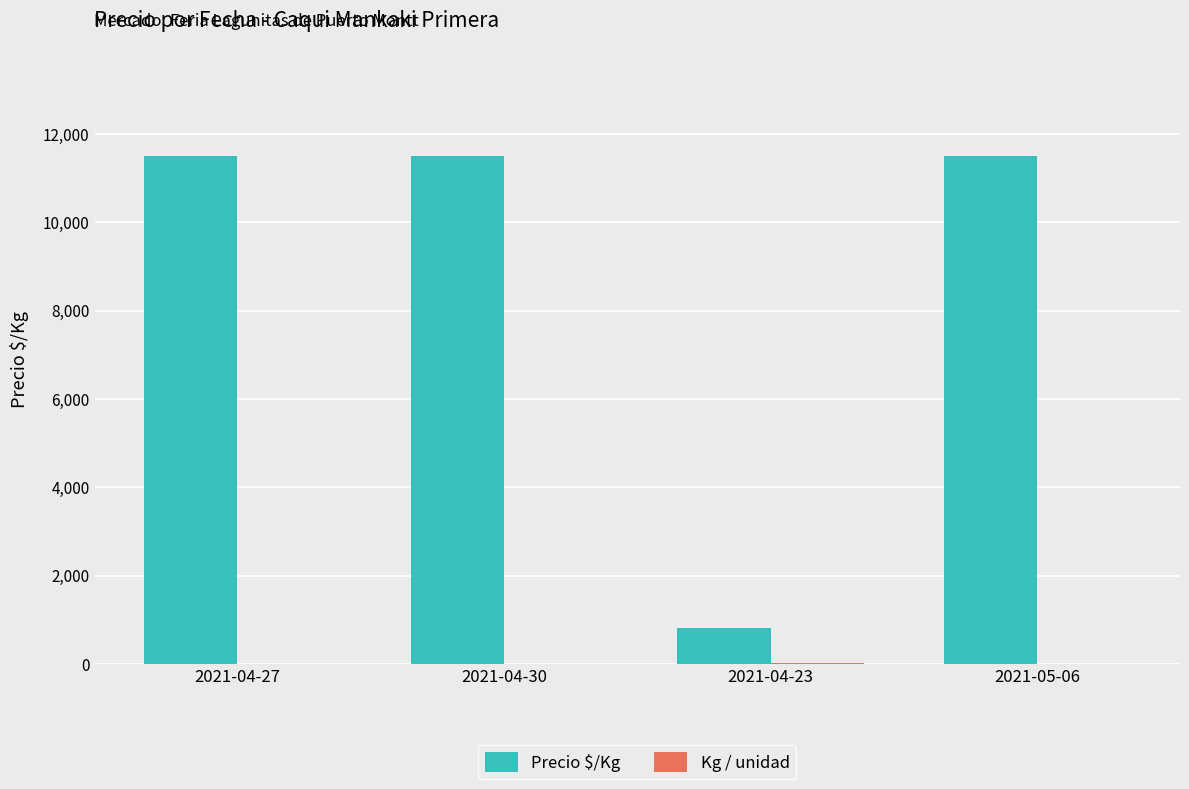

What is the greatest value displayed?

11500